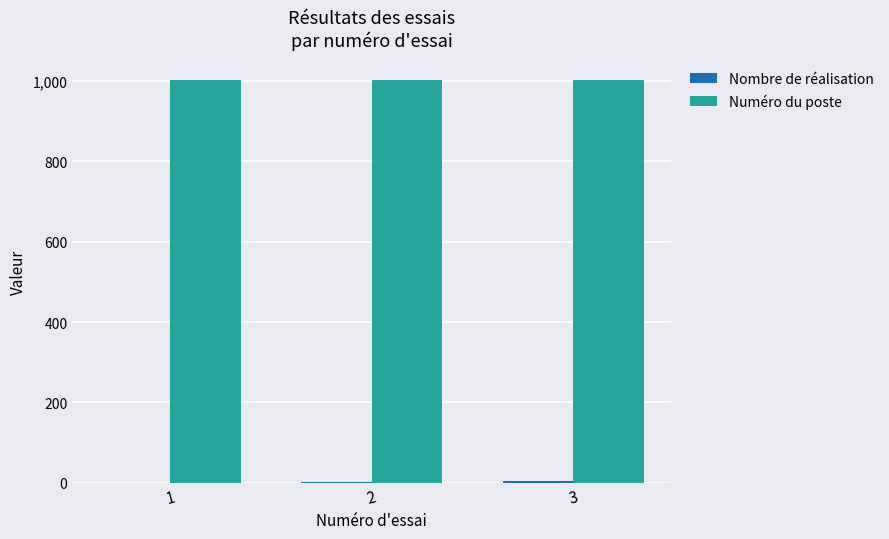

What is the maximum value shown in the chart?

1002